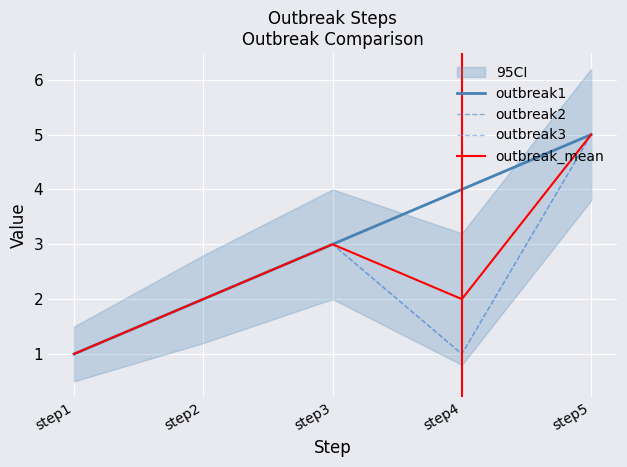

True or false: outbreak2 and outbreak3 cross at least once.

False